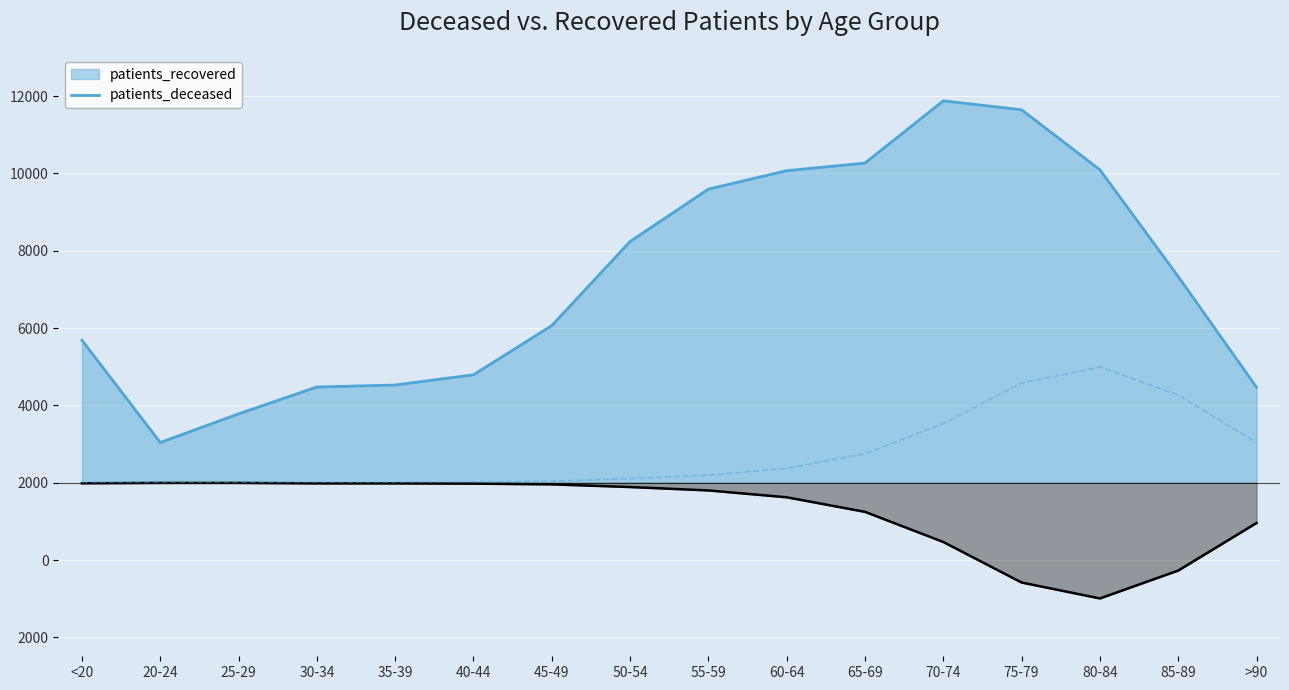

What is the sum of the patients_deceased values at 45-49 and 80-84?

-3032